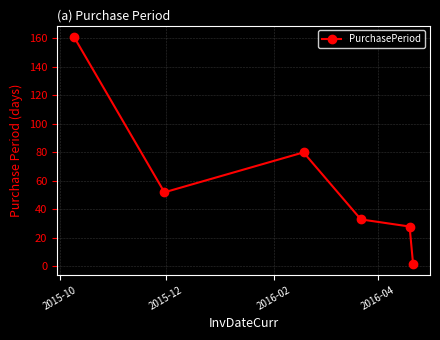

How many points are higher than both their immediate neighbors (excluding endpoints)?

1